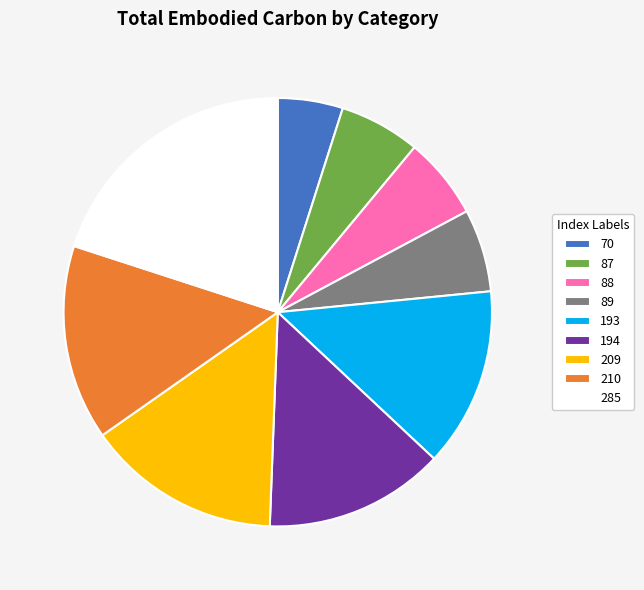

What is the ratio of the value at 88 to the value at 194?

0.5